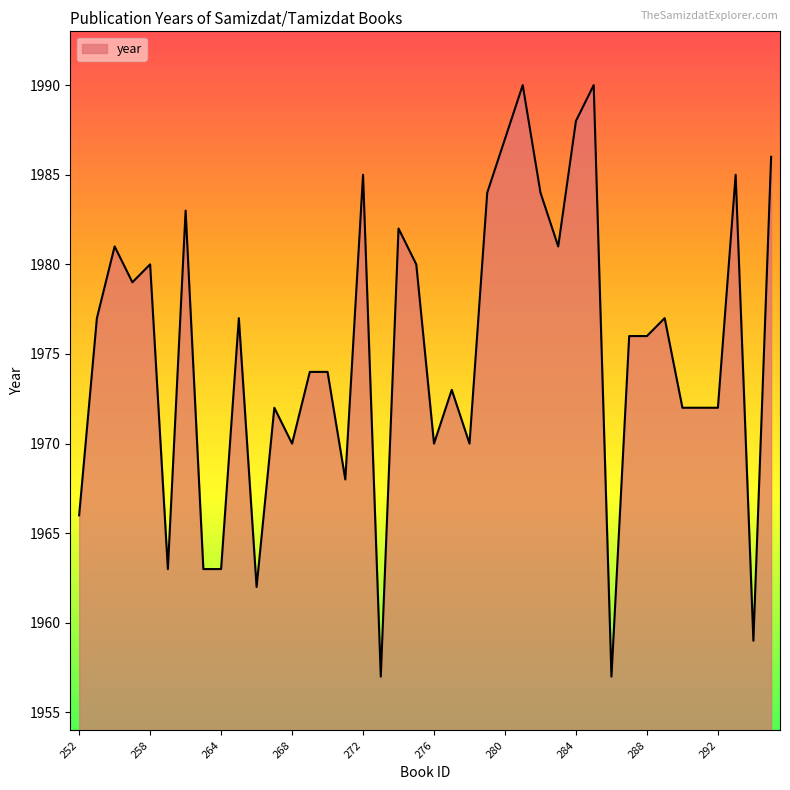

What is the maximum value shown in the chart?

1990